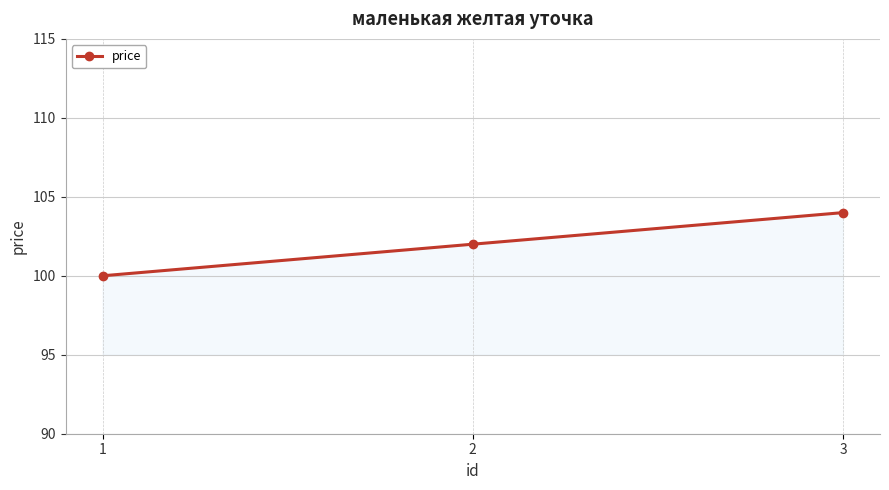

List the labels in order of value, largest first.

3, 2, 1